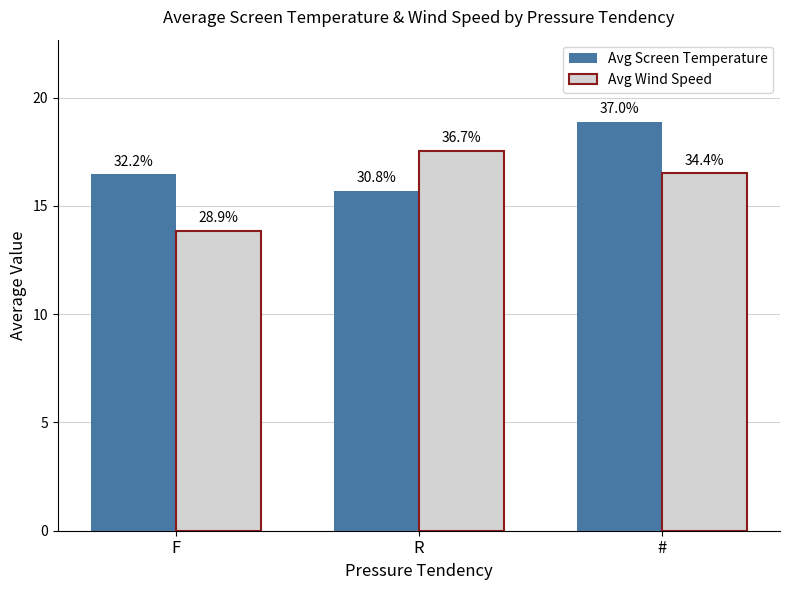

What is the spread (max minus min) of values at F?

2.6